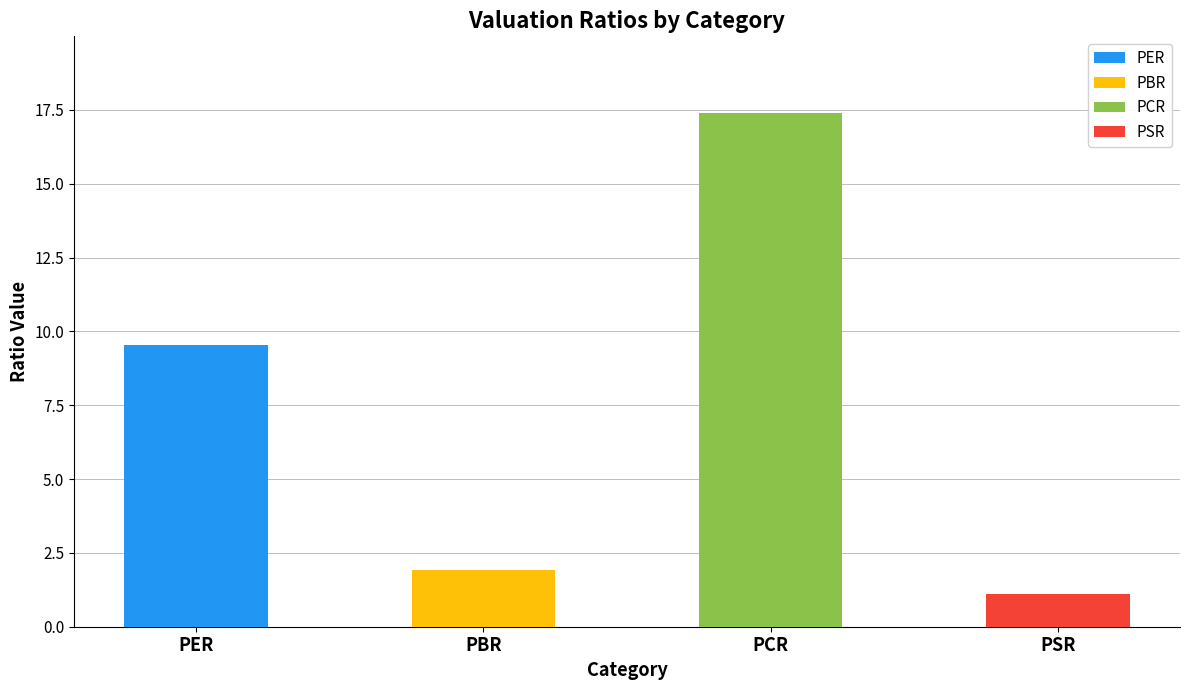

Which label corresponds to the smallest value in the chart?

PSR